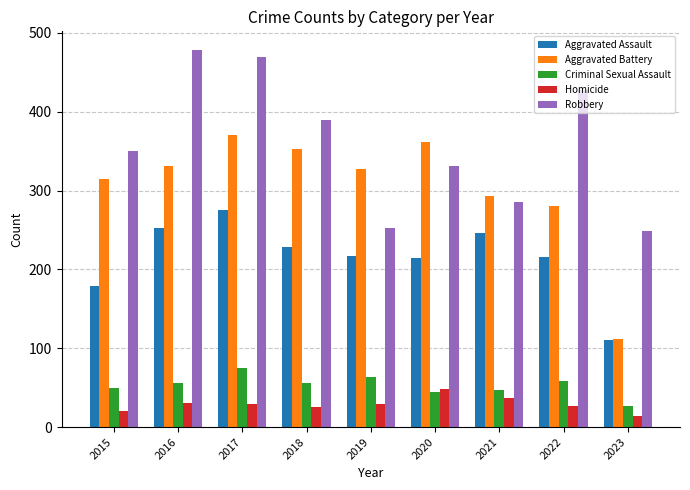

What is the minimum value shown in the chart?

14